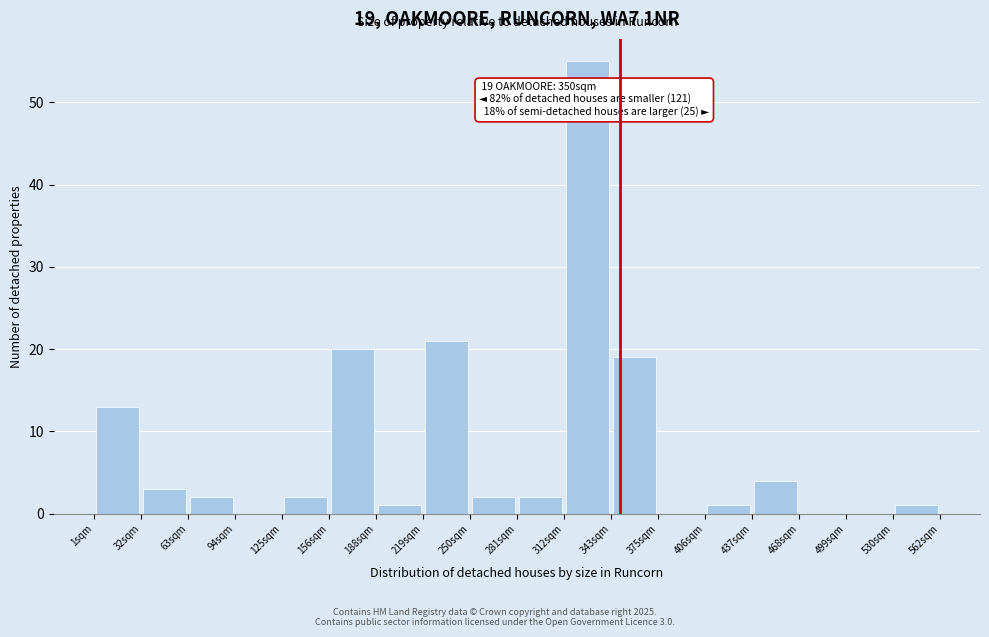

Over which range of the x-axis is the bar tallest?

315 to 345